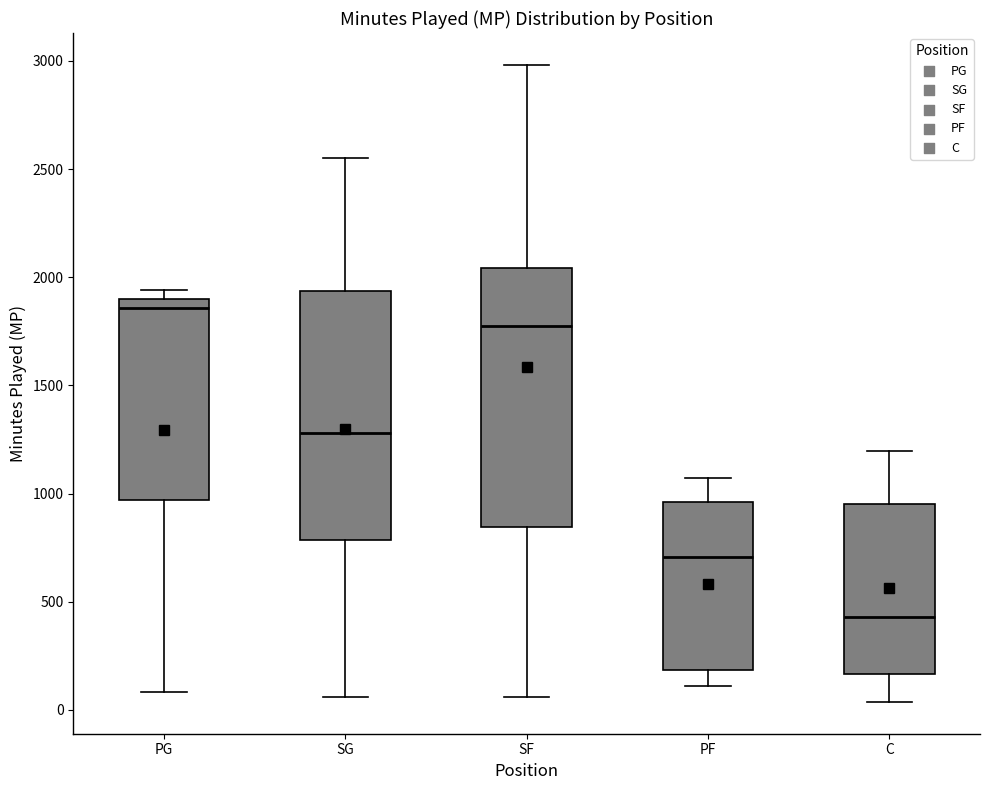

Reading left to right, transcribe this box plot: for each box, give where its median line is, the range the box spans, and where its two whiskers end, as read against the y-axis. The values are not printed on the chart, so give them approximately, as read against the axis.

PG: median 1850, box 950 to 1900, whiskers 100 to 1950
SG: median 1300, box 800 to 1950, whiskers 50 to 2550
SF: median 1750, box 850 to 2050, whiskers 50 to 3000
PF: median 700, box 200 to 950, whiskers 100 to 1050
C: median 450, box 150 to 950, whiskers 50 to 1200